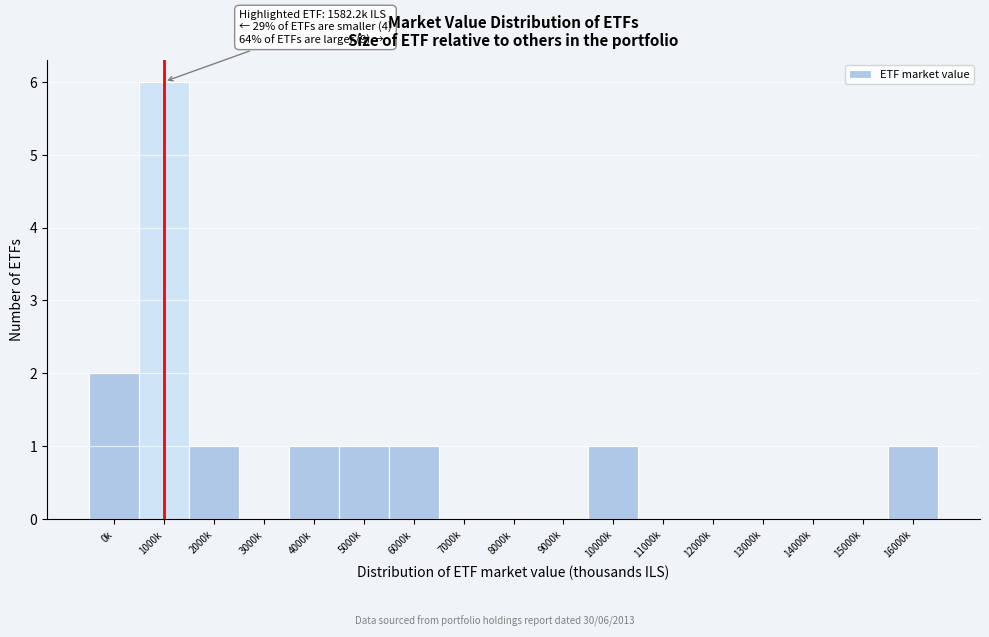

Reading left to right, what are all the values shown in this chart?

0k=2	1000k=6	2000k=1	3000k=0	4000k=1	5000k=1	6000k=1	7000k=0	8000k=0	9000k=0	10000k=1	11000k=0	12000k=0	13000k=0	14000k=0	15000k=0	16000k=1